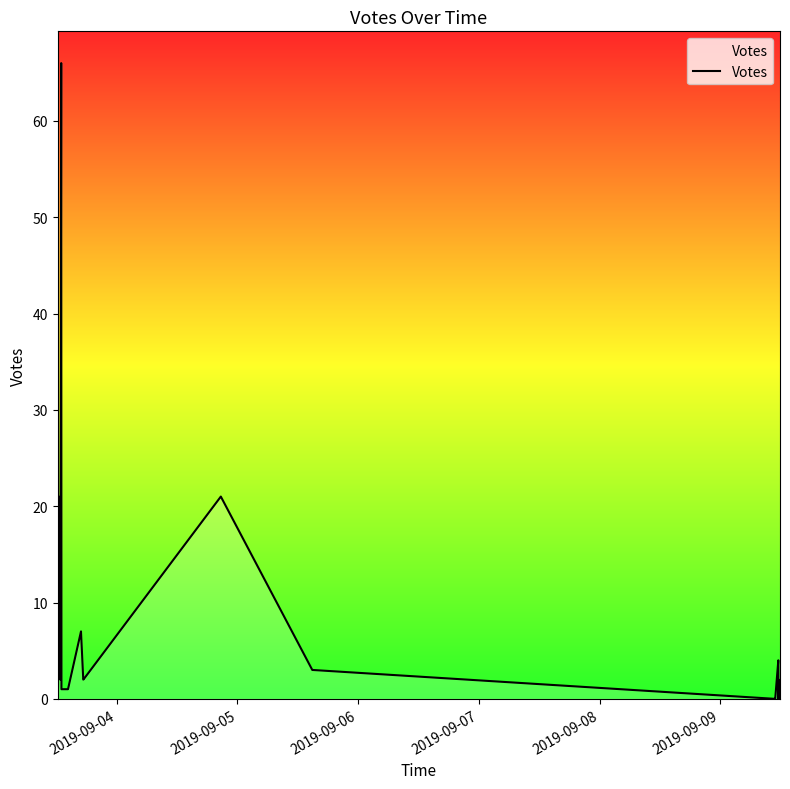

True or false: the data has more than 1 interior local peaks.

True